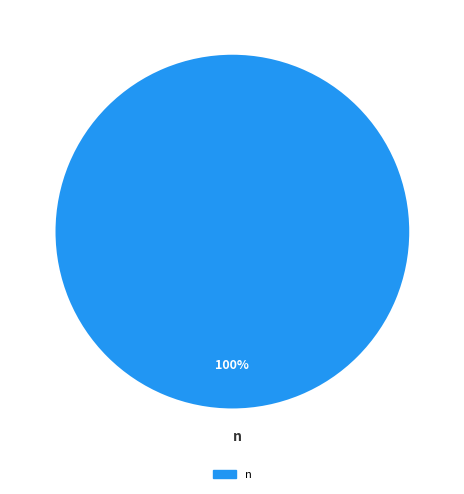

The n slice represents 100% of the pie. True or false?

True